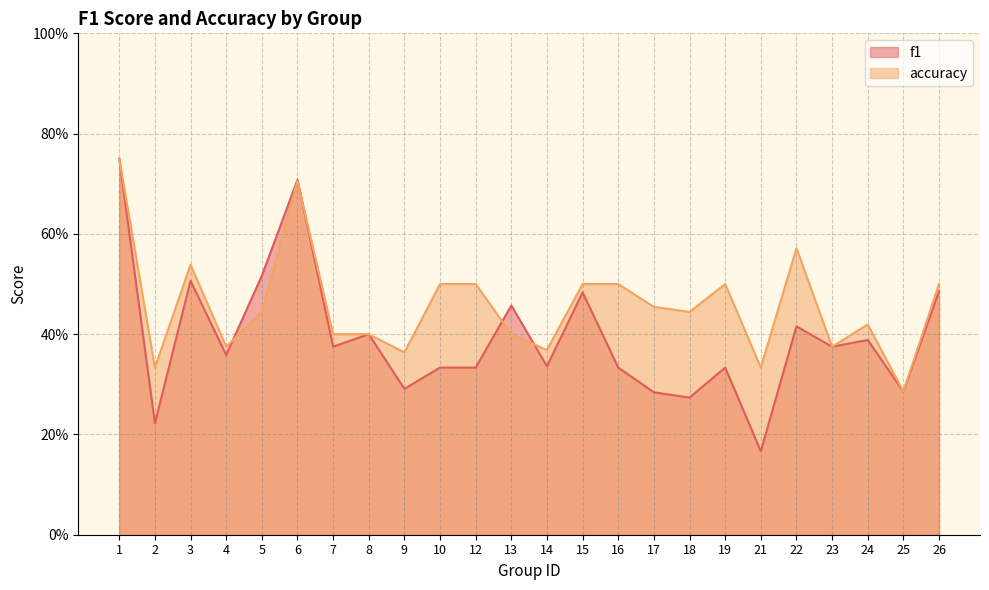

Does the chart display data point markers on the line(s)?

No